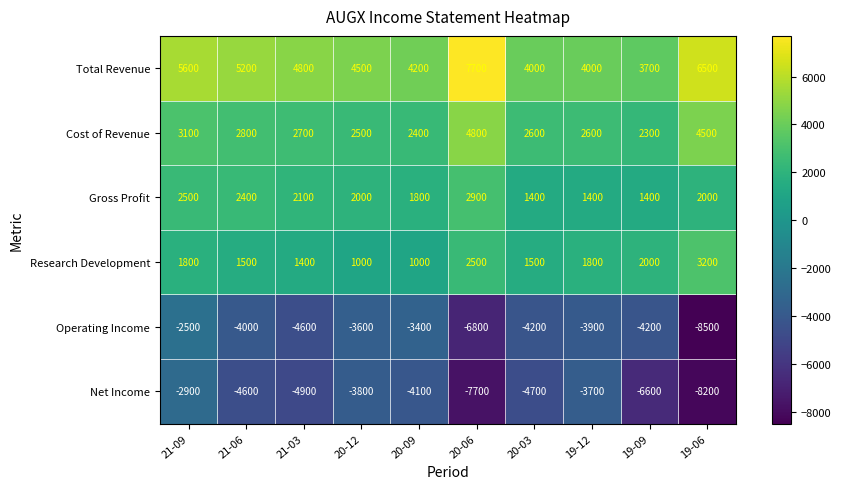

What is the total value across all series at 19-06?

-500